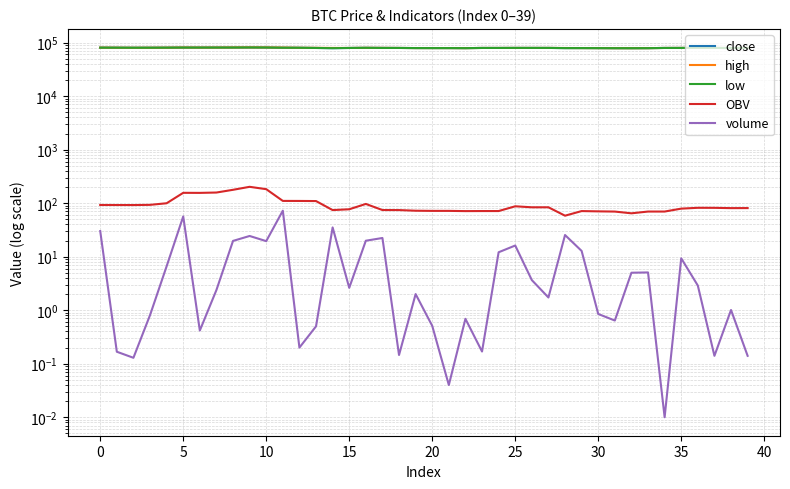

Rank the series at 40 from lowest to highest value.

volume, OBV, close, low, high